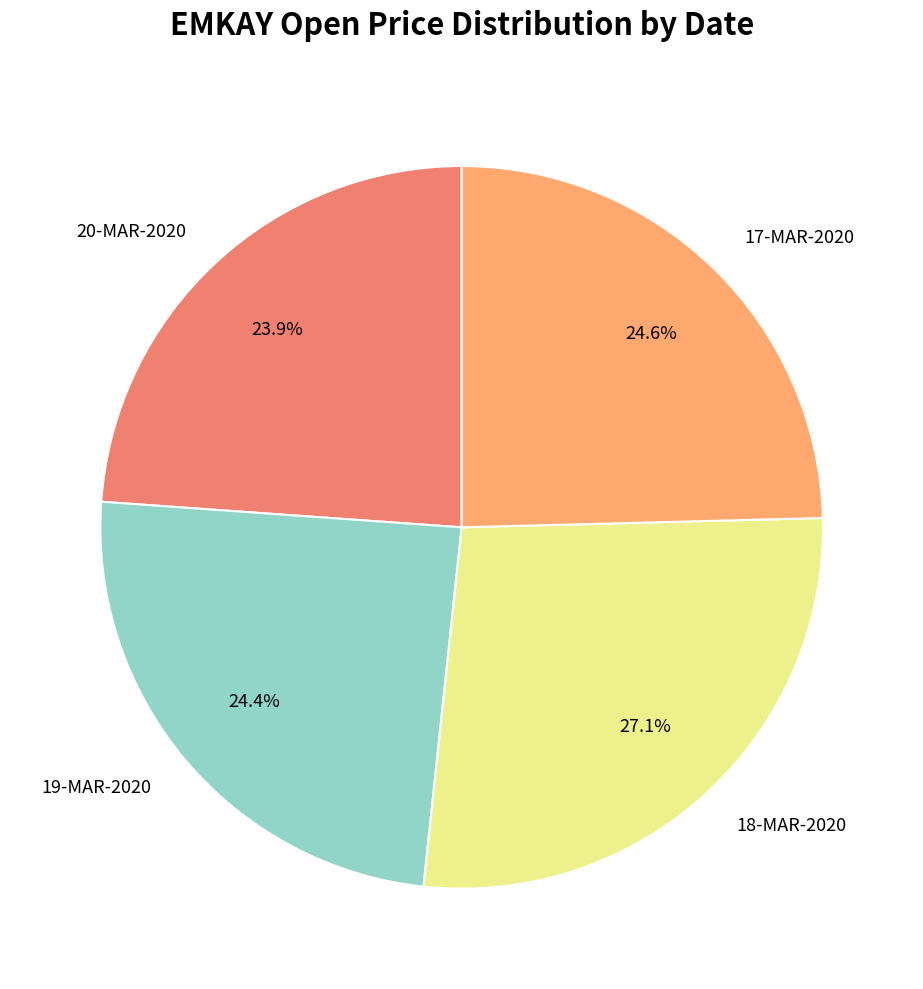

Is there a majority slice in this chart?

No